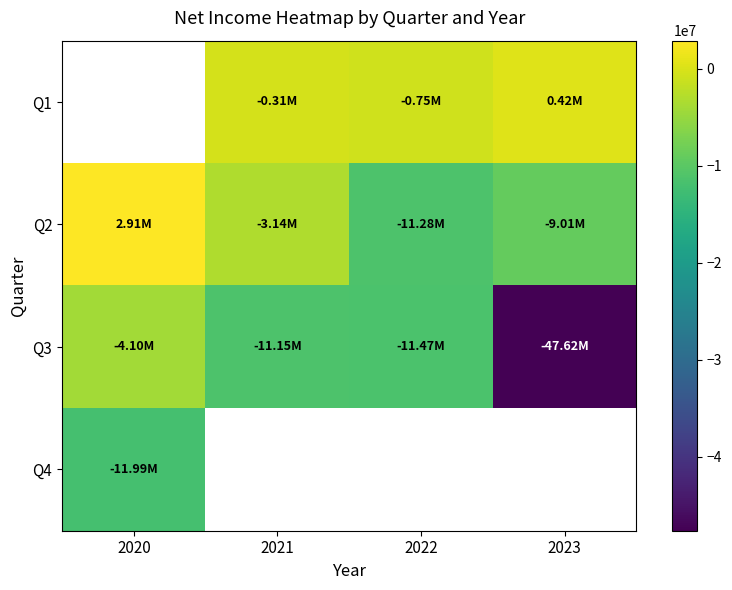

Which label corresponds to the smallest value in the chart?

2023